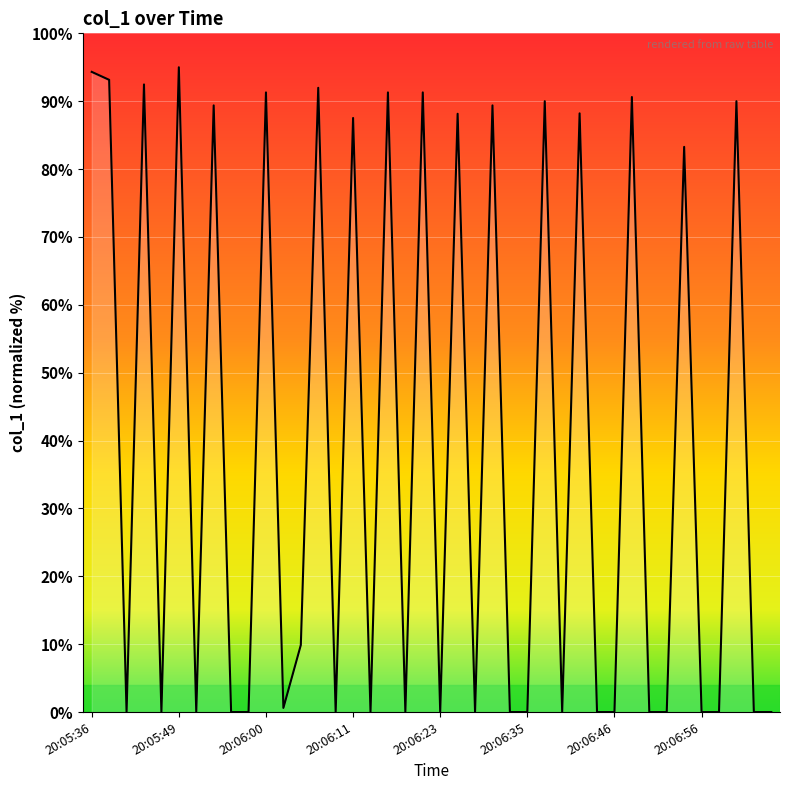

What is the greatest value displayed?

95.0